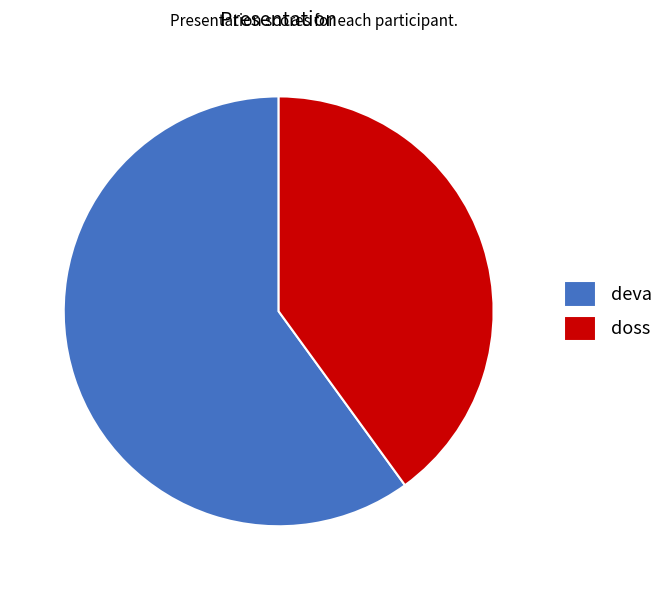

What is the ratio of the value at deva to the value at doss?

1.5